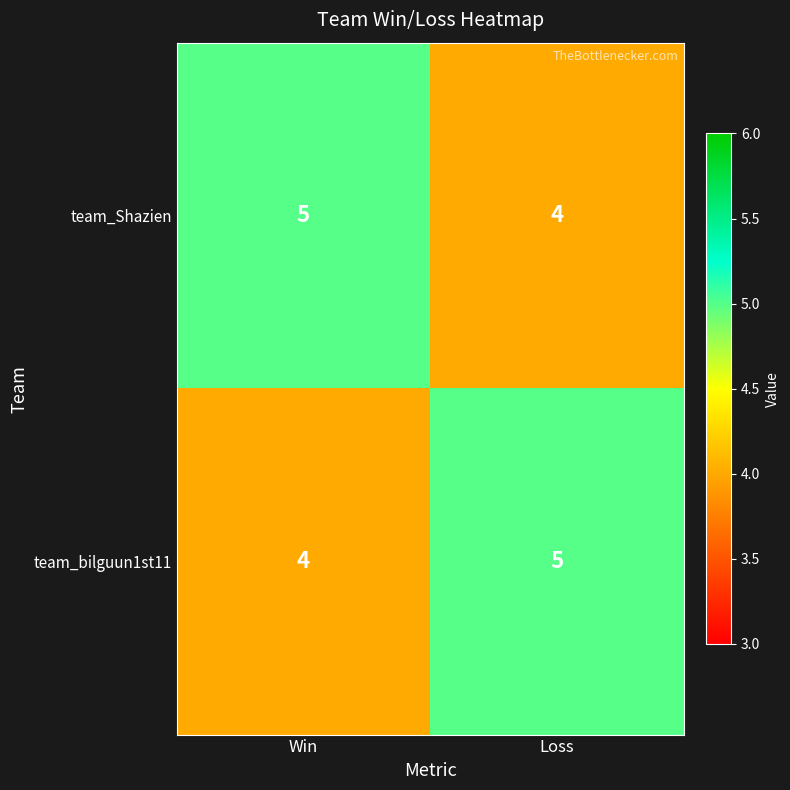

Is it true that team_Shazien equals 5 at Win?

True